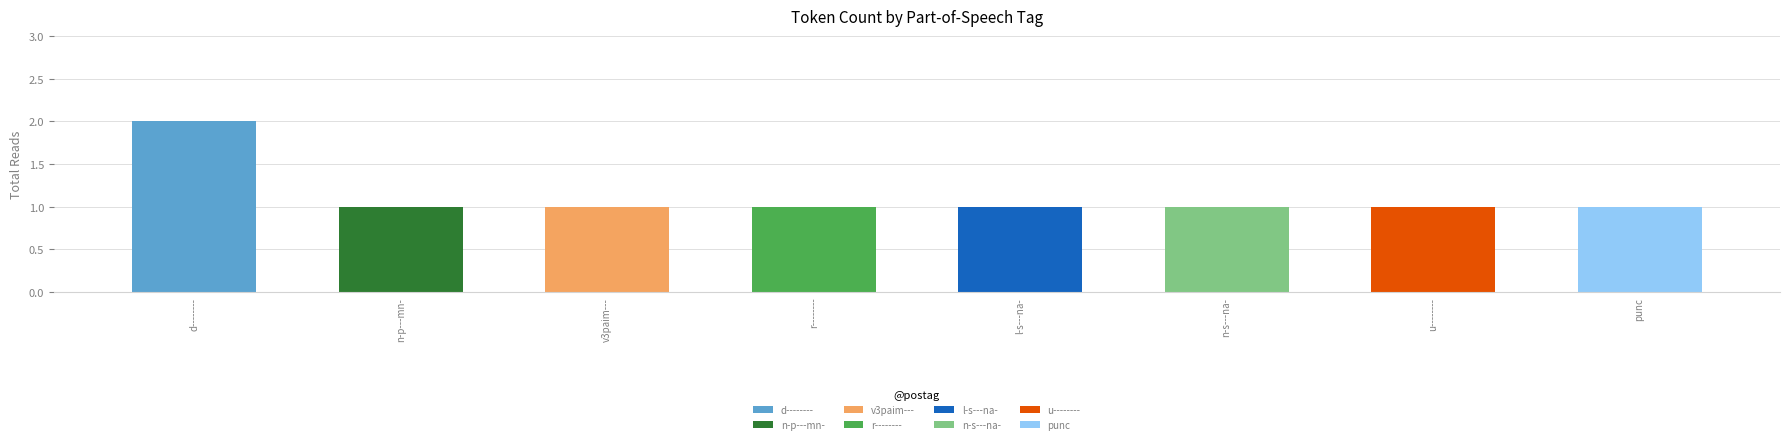

At which label is the value closest to 1?

n-p---mn-